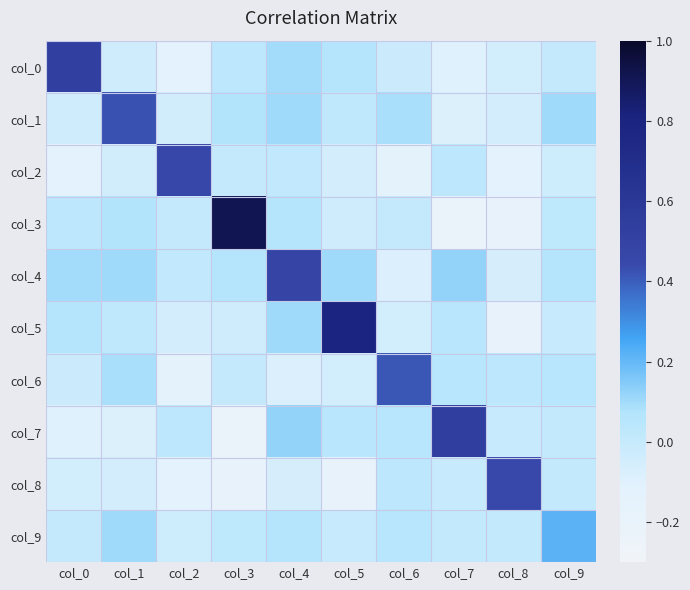

What is the maximum value shown in the chart?

0.9